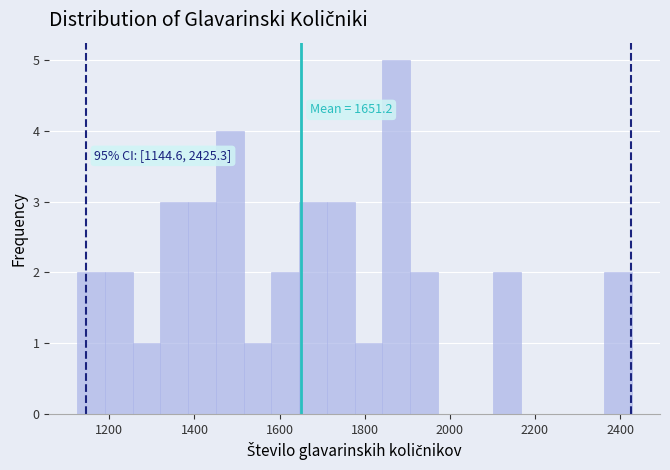

Read against the x-axis, roughly where is the centre of the tallest bar?

1880